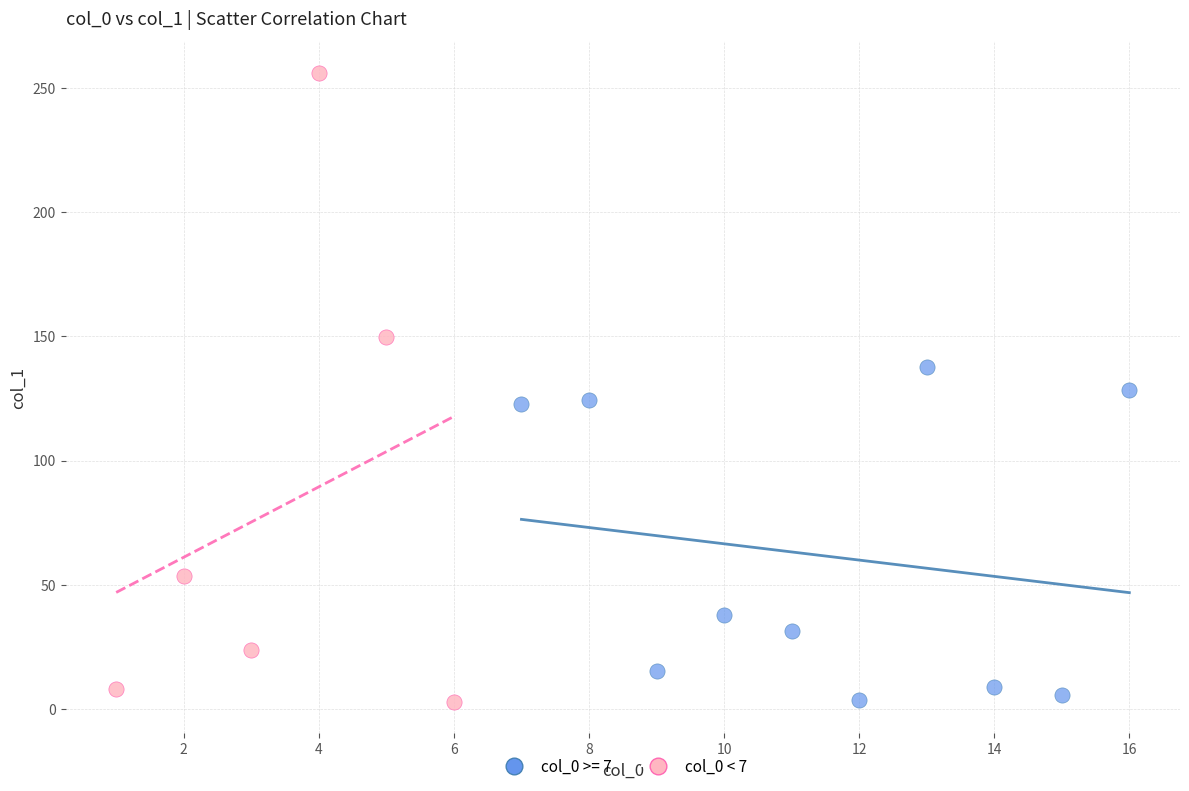

Which series reaches the maximum Y coordinate?

col_0 < 7